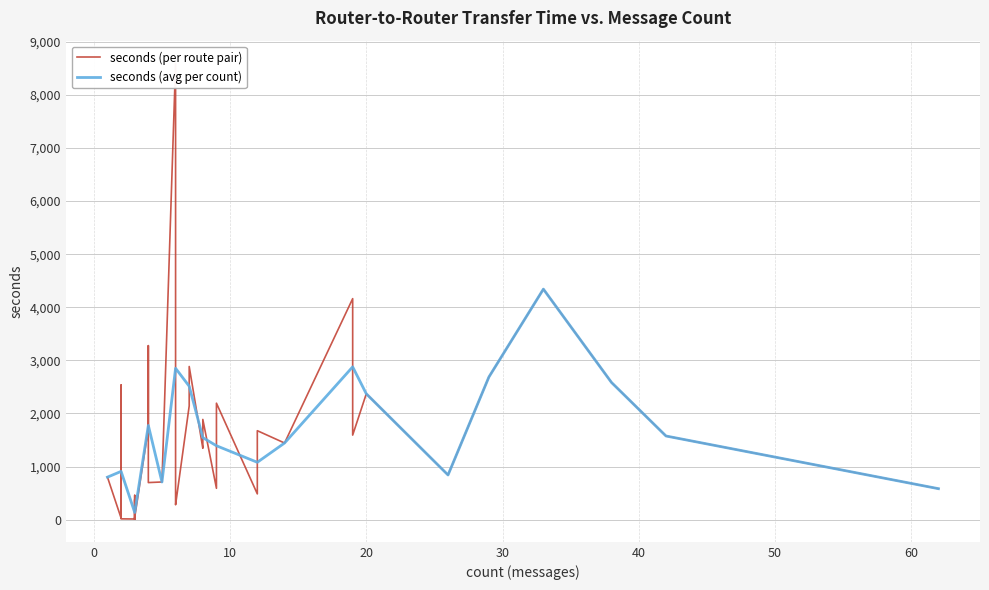

What is the smallest value displayed?

12